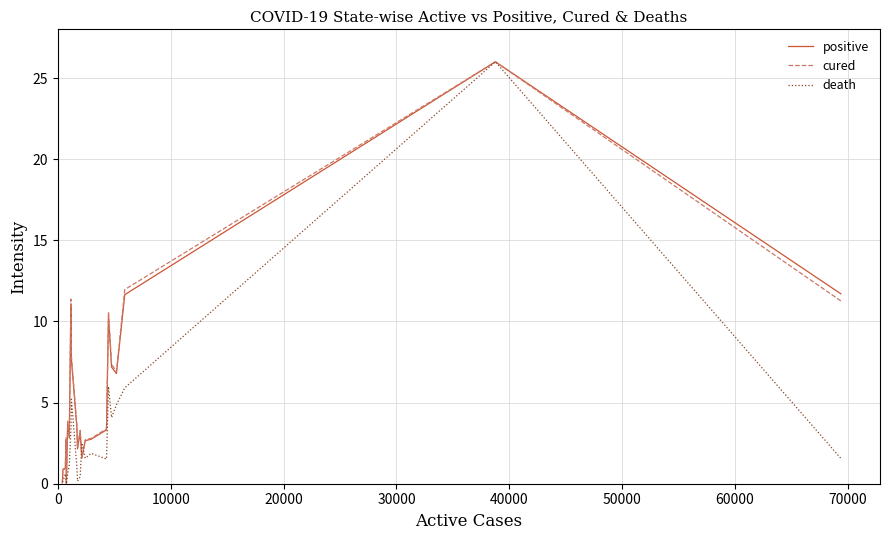

What is the maximum value for cured?

26.0